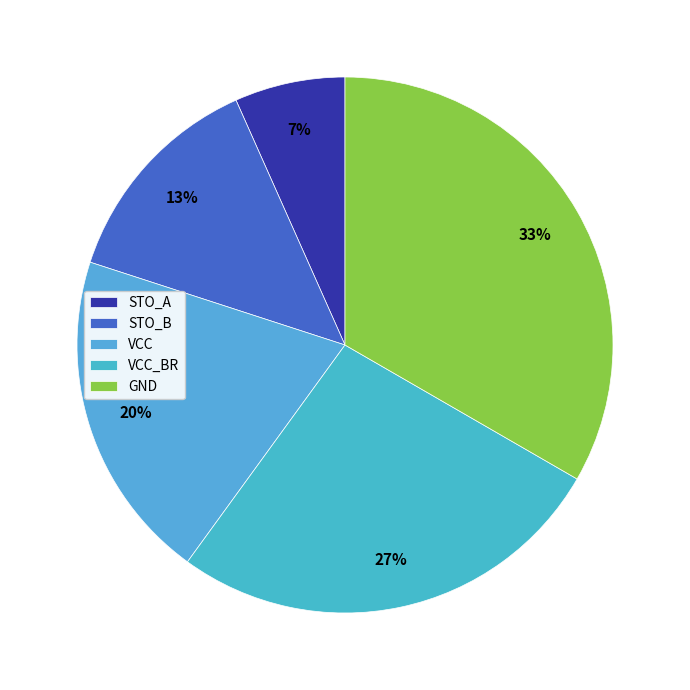

To the nearest percent, what portion does VCC represent?

20%